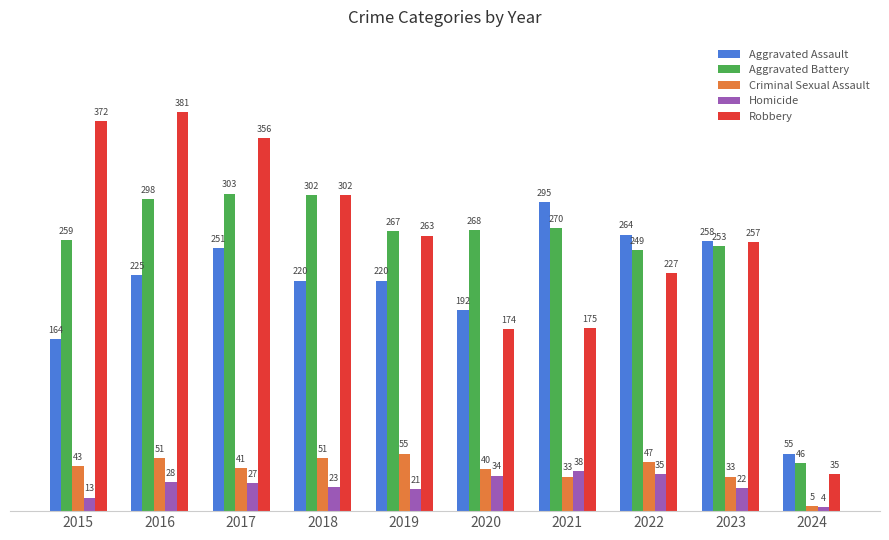

Reading left to right, what are all the values shown in this chart?

Aggravated Assault: 2015=164	2016=225	2017=251	2018=220	2019=220	2020=192	2021=295	2022=264	2023=258	2024=55
Aggravated Battery: 2015=259	2016=298	2017=303	2018=302	2019=267	2020=268	2021=270	2022=249	2023=253	2024=46
Criminal Sexual Assault: 2015=43	2016=51	2017=41	2018=51	2019=55	2020=40	2021=33	2022=47	2023=33	2024=5
Homicide: 2015=13	2016=28	2017=27	2018=23	2019=21	2020=34	2021=38	2022=35	2023=22	2024=4
Robbery: 2015=372	2016=381	2017=356	2018=302	2019=263	2020=174	2021=175	2022=227	2023=257	2024=35